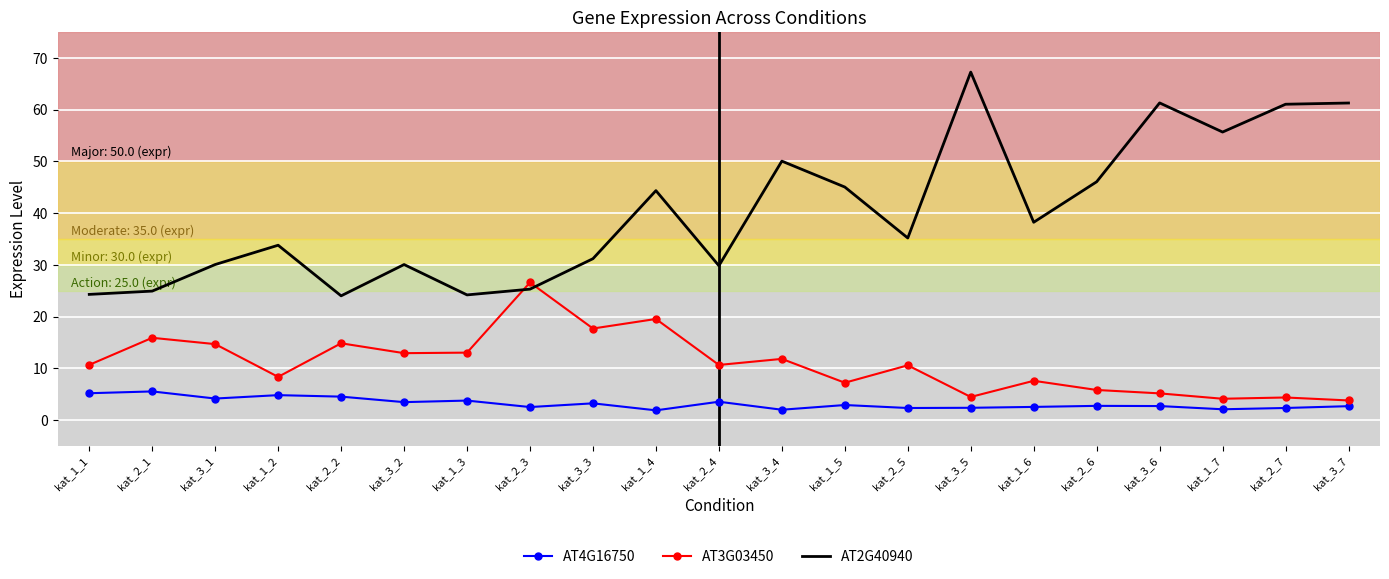

What is the greatest value displayed?

67.2